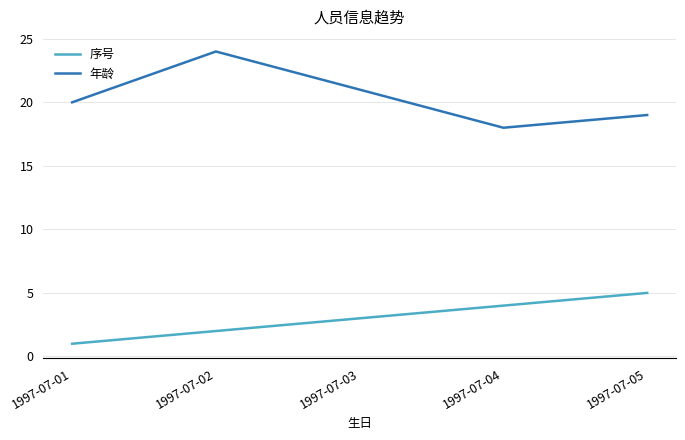

At 1997-07-01, list the series in order from largest to smallest.

年龄, 序号